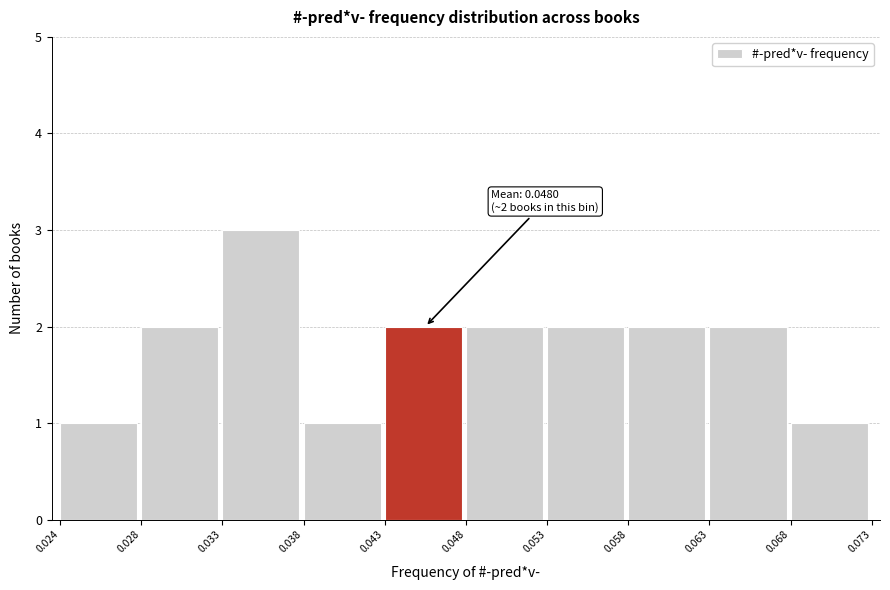

Over which range of the x-axis is the bar tallest?

0.033 to 0.038